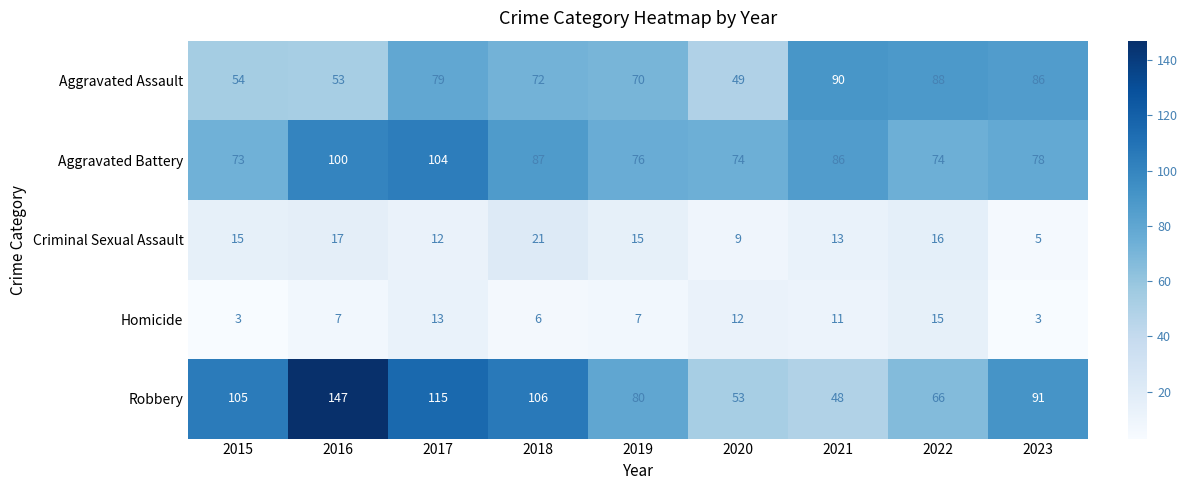

What is the difference between the highest and lowest values at 2015?

102